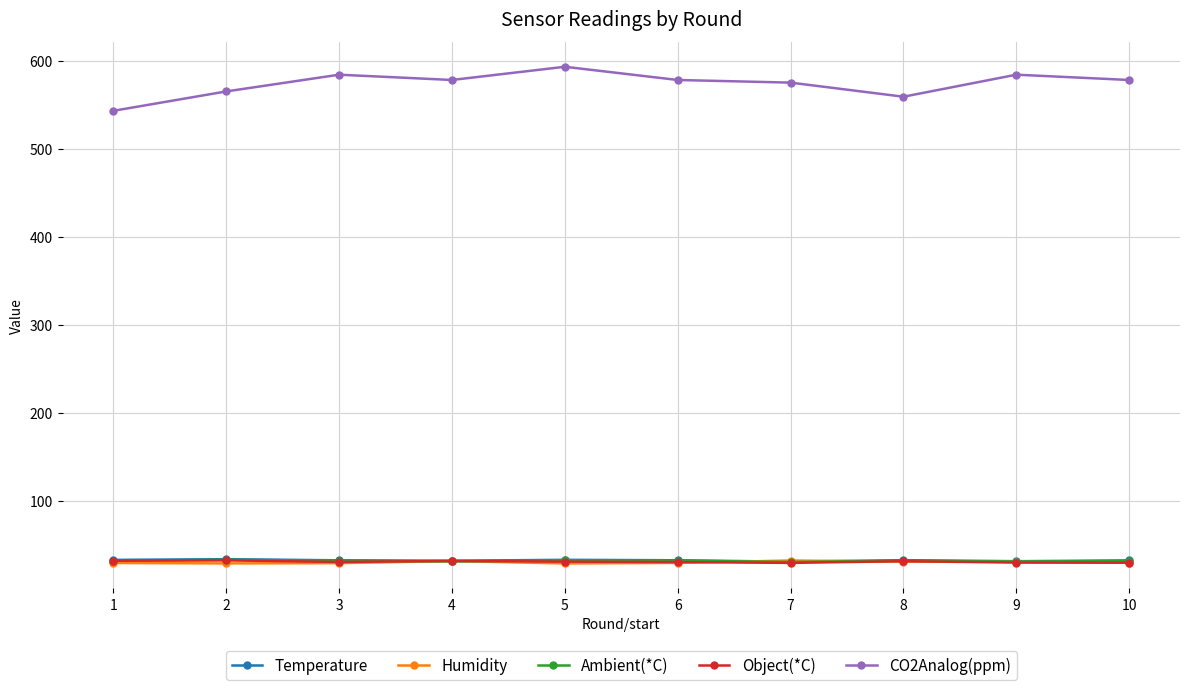

What is the sum of all Temperature values?

327.8